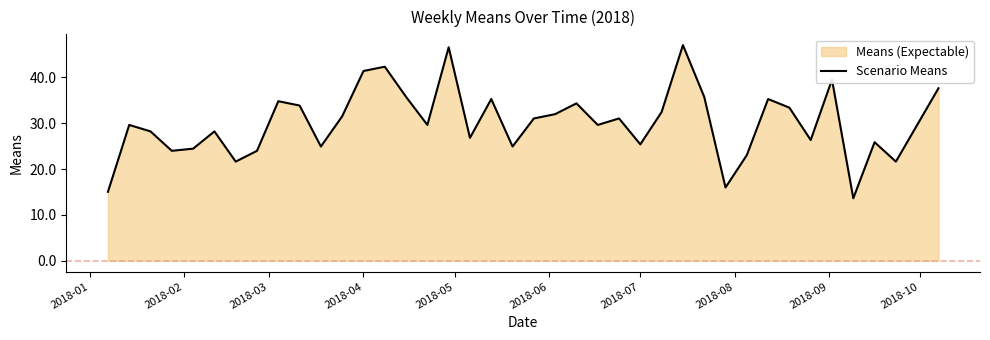

How many interior local valleys (lower than both neighbors) does the data have?

12